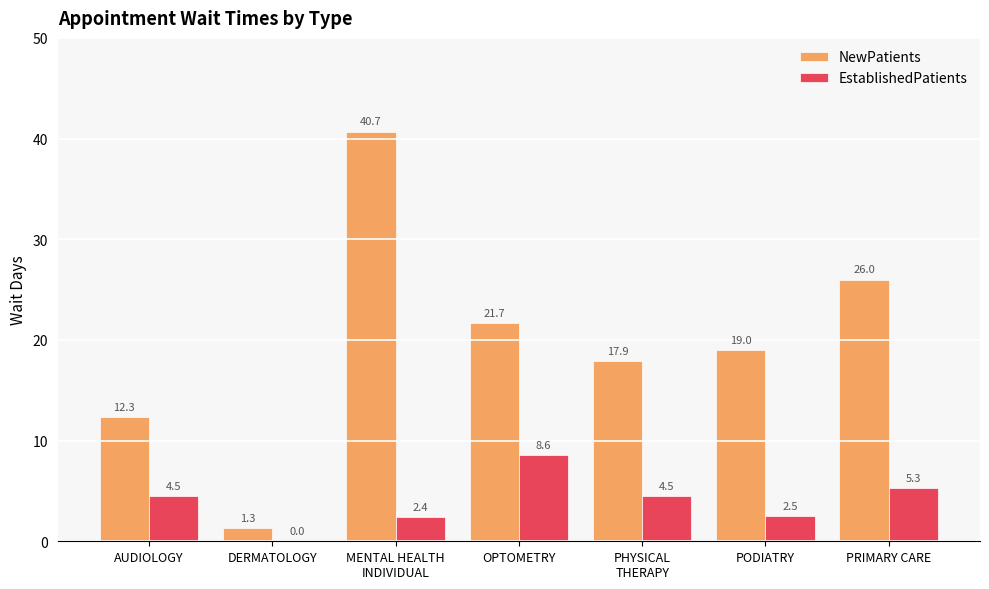

Is it true that NewPatients equals 10.1 at PRIMARY CARE?

False